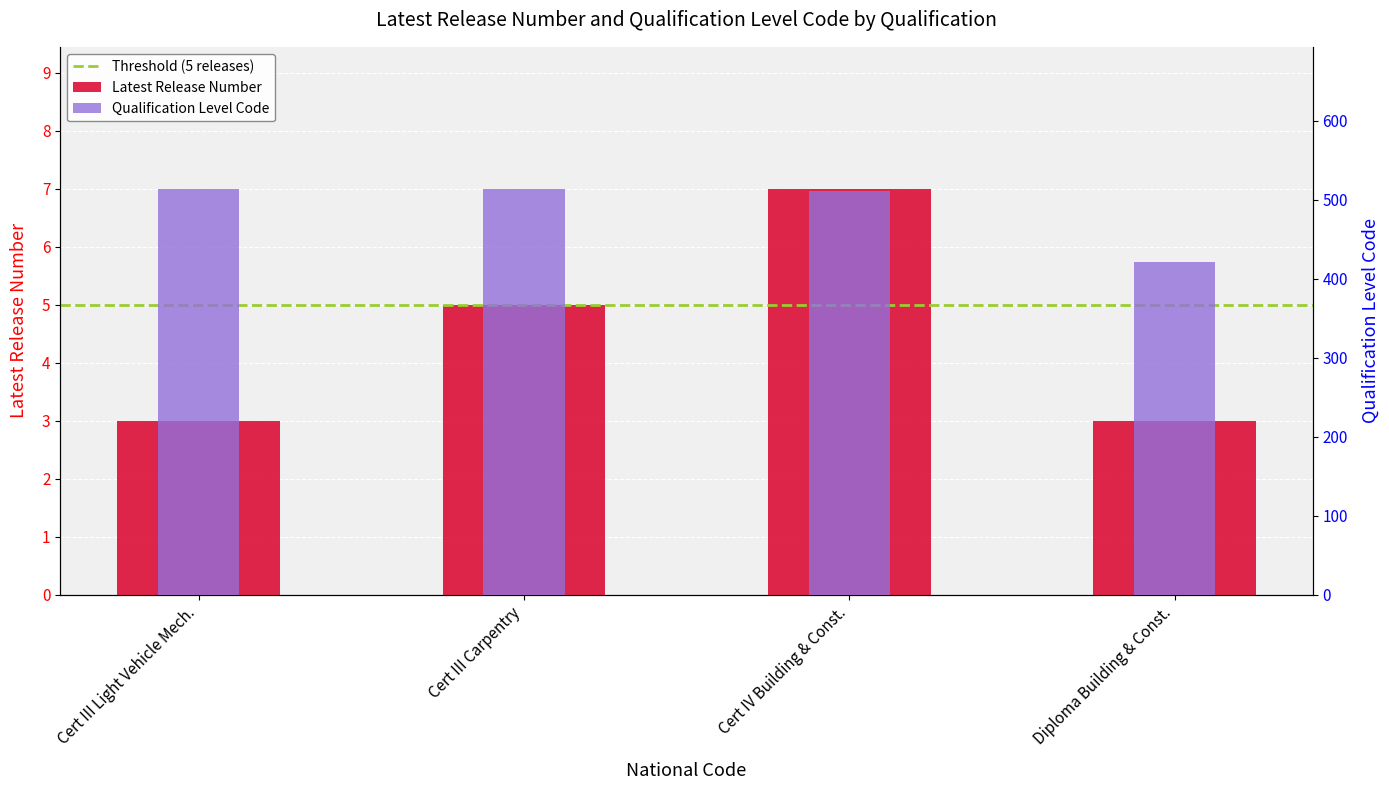

Between Cert III Light Vehicle Mech. and Cert III Carpentry, which series saw the biggest shift?

Latest Release Number